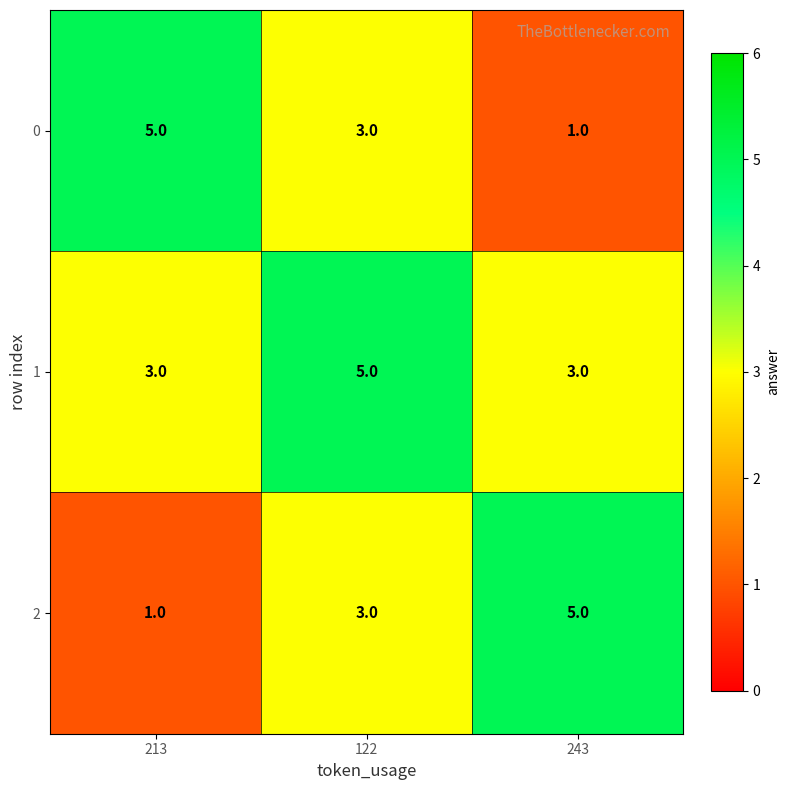

The 0 series shows 3 at 122. True or false?

True